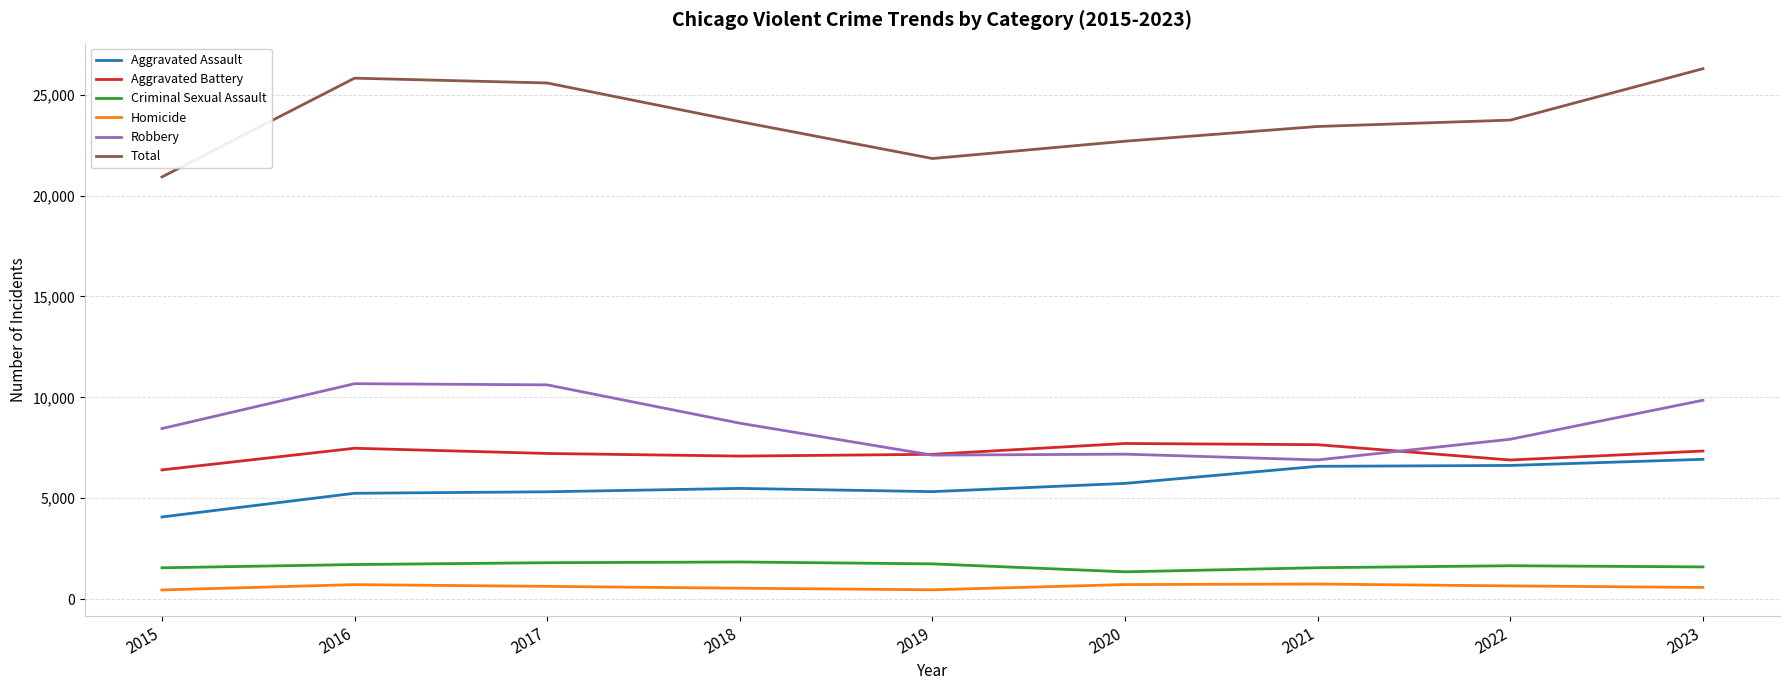

What is the highest value of the Aggravated Assault series?

6927